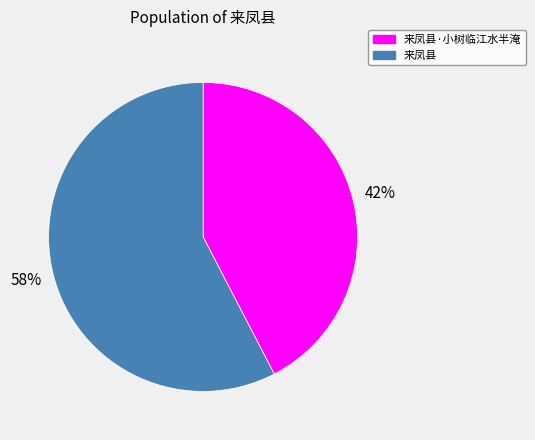

Do 来凤县·小树临江水半淹 and 来凤县 together represent more than half of the pie?

Yes